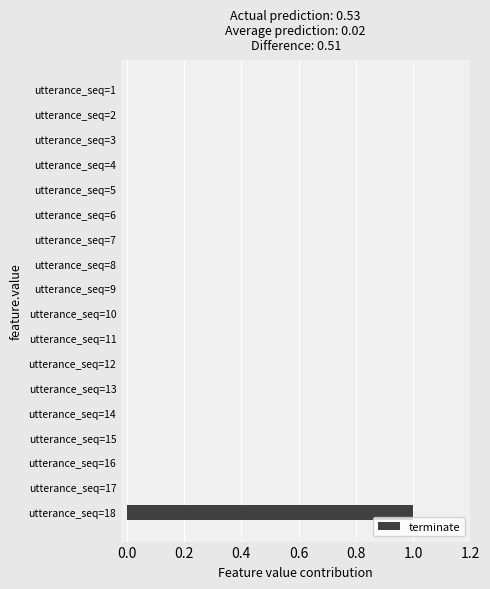

What is the change in value from utterance_seq=10 to utterance_seq=18?

+1